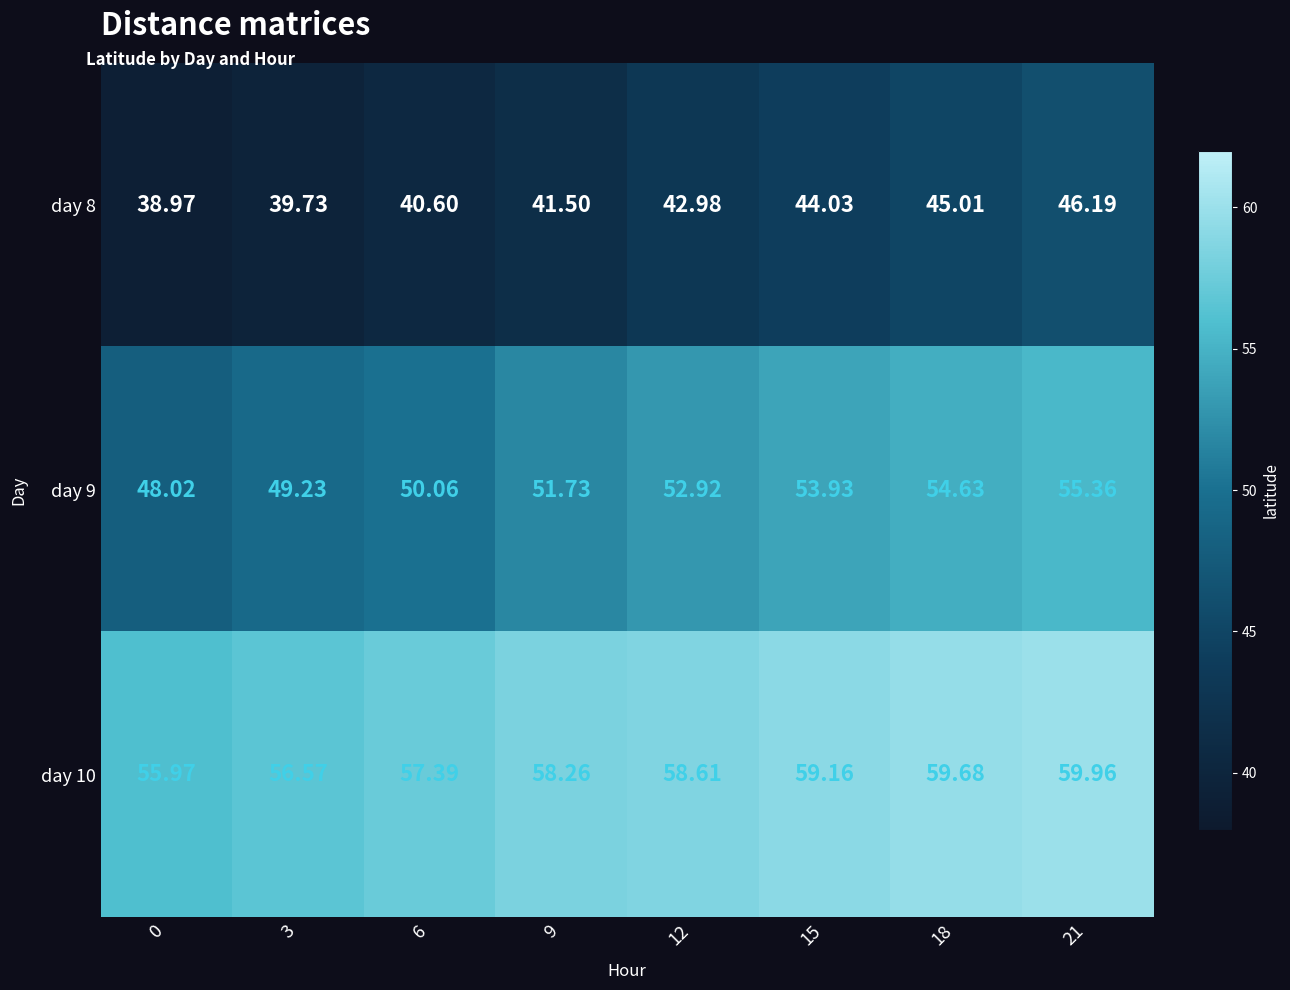

How many values in the day 10 series are below 58?

3